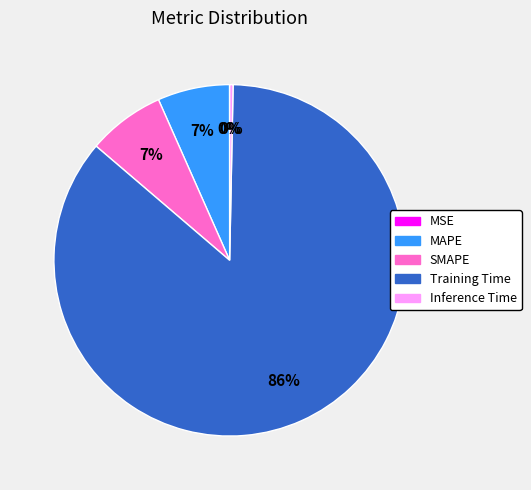

Which has a higher value, Training Time or Inference Time?

Training Time